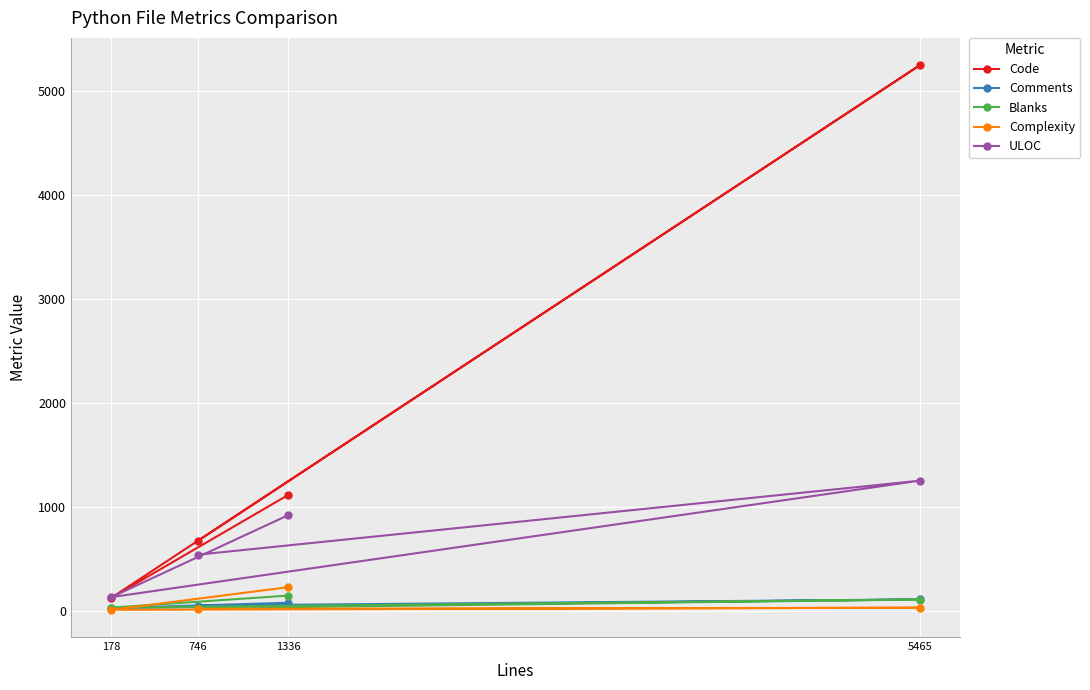

At which label does Complexity reach its peak?

1336